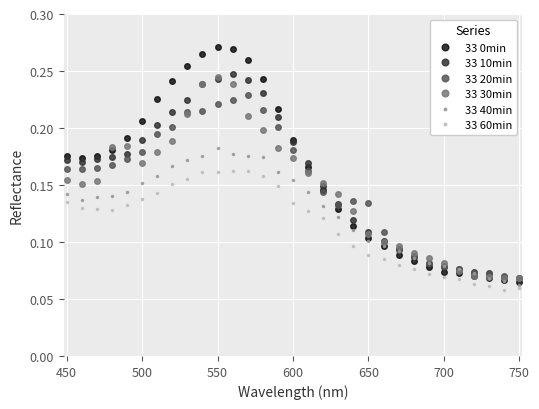

At how many categories does at least one series exceed 0?

31